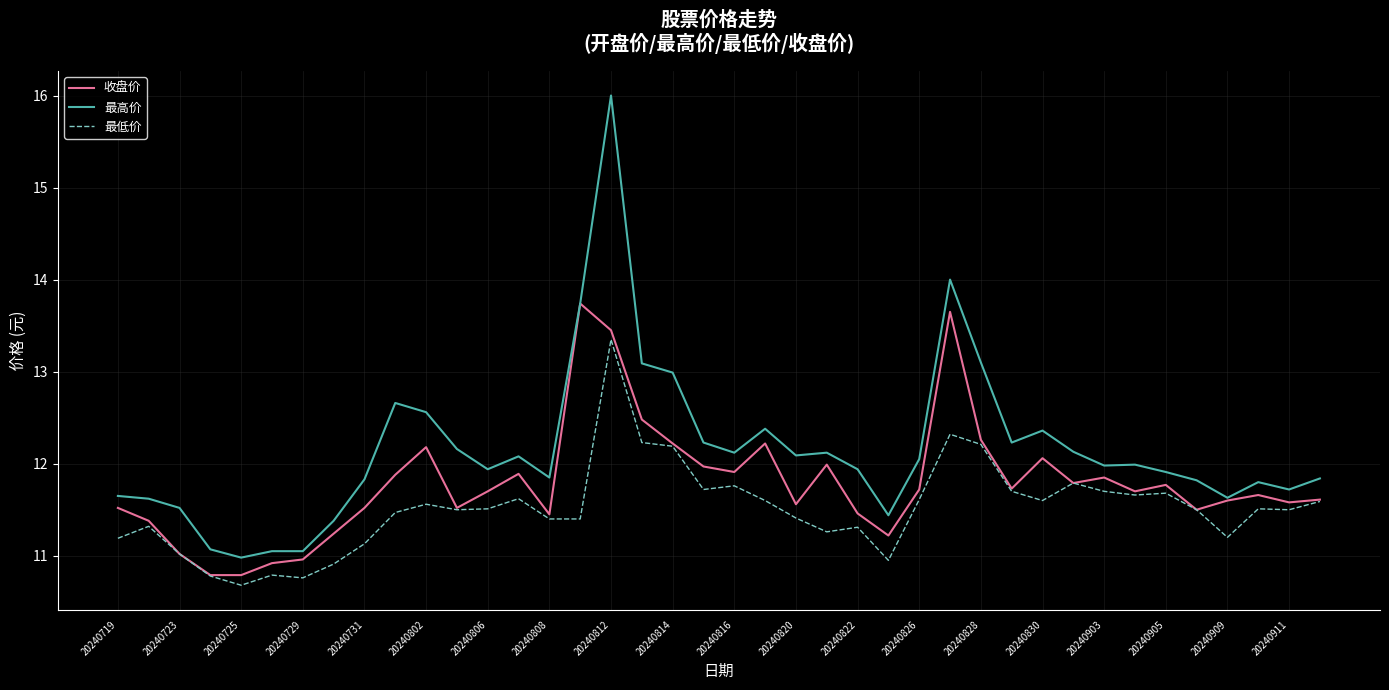

Which series has the largest total across all categories?

最高价